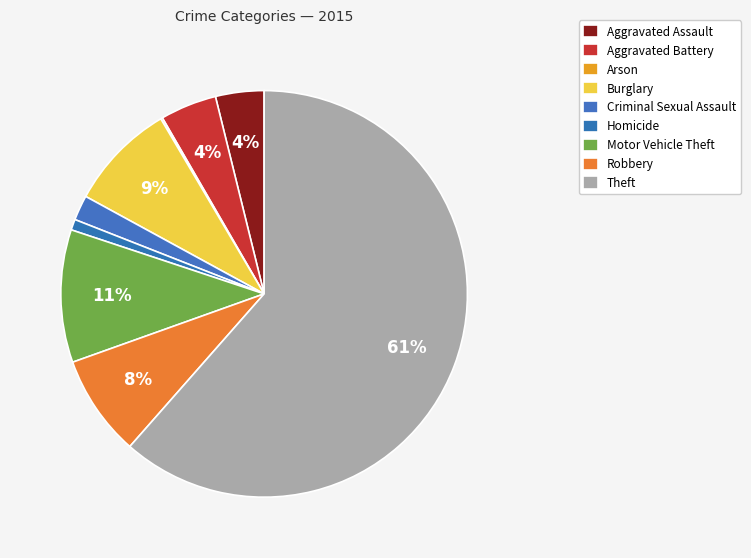

Which has a higher value, Robbery or Aggravated Battery?

Robbery